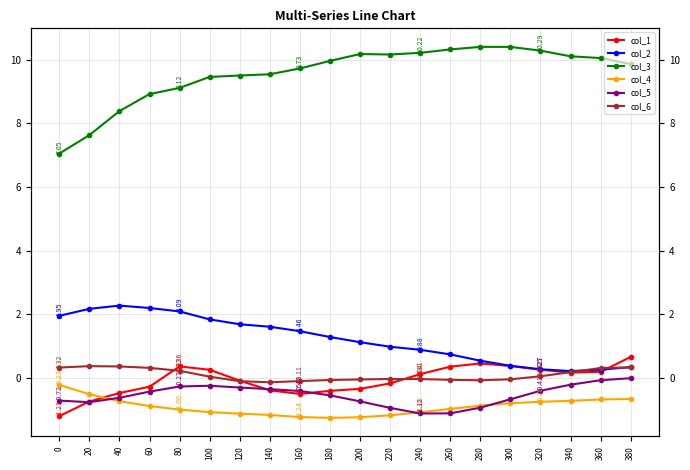

Reading left to right, extract all data points from this chart.

col_1: 0=-1.2	20=-0.7	40=-0.5	60=-0.3	80=0.4	100=0.3	120=-0.1	140=-0.4	160=-0.5	180=-0.4	200=-0.3	220=-0.2	240=0.1	260=0.3	280=0.4	300=0.4	320=0.3	340=0.2	360=0.2	380=0.7
col_2: 0=1.9	20=2.2	40=2.3	60=2.2	80=2.1	100=1.8	120=1.7	140=1.6	160=1.5	180=1.3	200=1.1	220=1.0	240=0.9	260=0.7	280=0.5	300=0.4	320=0.3	340=0.2	360=0.3	380=0.3
col_3: 0=7.1	20=7.6	40=8.4	60=8.9	80=9.1	100=9.5	120=9.5	140=9.5	160=9.7	180=10.0	200=10.2	220=10.2	240=10.2	260=10.3	280=10.4	300=10.4	320=10.3	340=10.1	360=10.1	380=9.9
col_4: 0=-0.2	20=-0.5	40=-0.7	60=-0.9	80=-1.0	100=-1.1	120=-1.1	140=-1.2	160=-1.2	180=-1.3	200=-1.2	220=-1.2	240=-1.1	260=-1.0	280=-0.9	300=-0.8	320=-0.8	340=-0.7	360=-0.7	380=-0.7
col_5: 0=-0.7	20=-0.8	40=-0.6	60=-0.4	80=-0.3	100=-0.3	120=-0.3	140=-0.4	160=-0.4	180=-0.6	200=-0.7	220=-0.9	240=-1.1	260=-1.1	280=-0.9	300=-0.7	320=-0.4	340=-0.2	360=-0.1	380=-0.0
col_6: 0=0.3	20=0.4	40=0.4	60=0.3	80=0.2	100=0.0	120=-0.1	140=-0.1	160=-0.1	180=-0.1	200=-0.1	220=-0.0	240=-0.0	260=-0.1	280=-0.1	300=-0.0	320=0.0	340=0.2	360=0.3	380=0.3